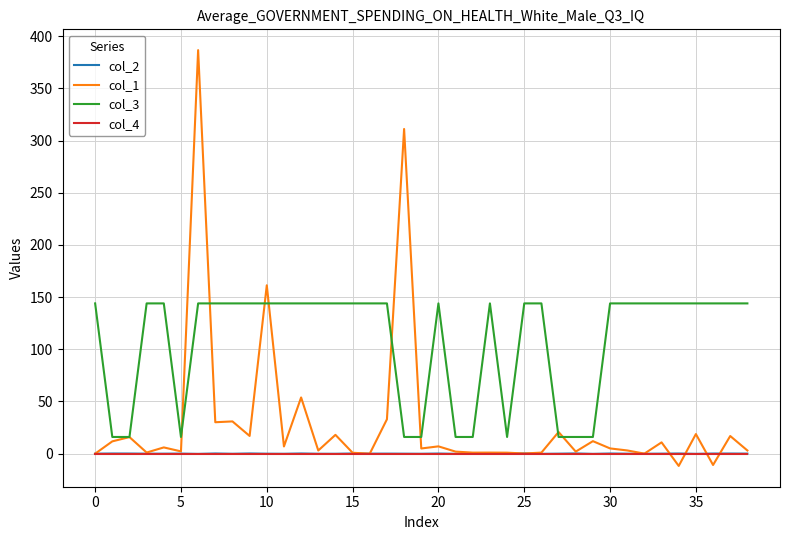

Which series has the largest range (max minus min)?

col_1